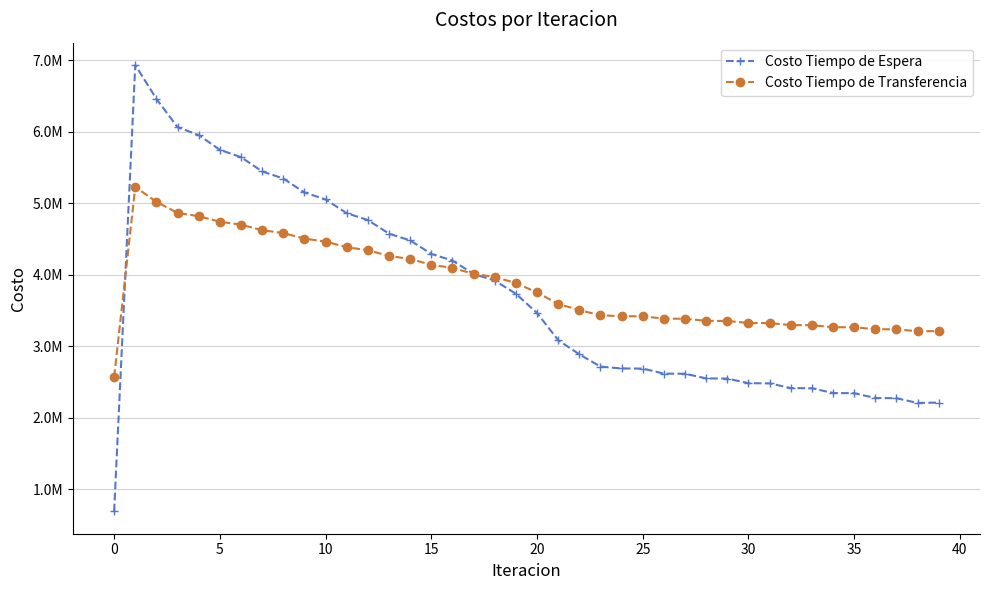

Rank the series by their maximum value, from lowest to highest.

Costo Tiempo de Transferencia, Costo Tiempo de Espera